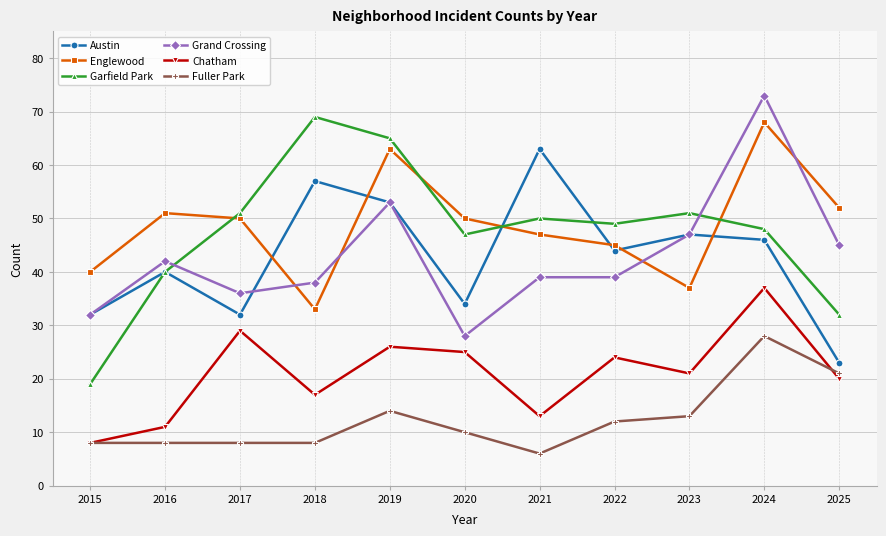

The Garfield Park series shows 65 at 2019. True or false?

True